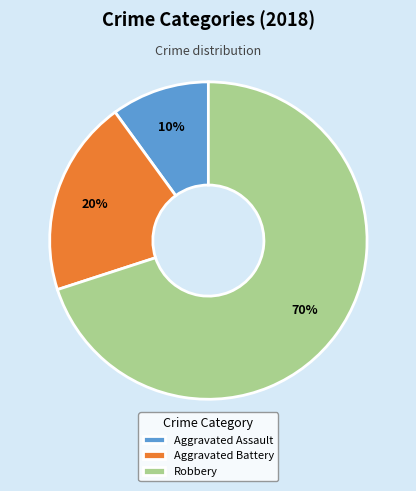

Does Robbery represent more than half of the total?

Yes